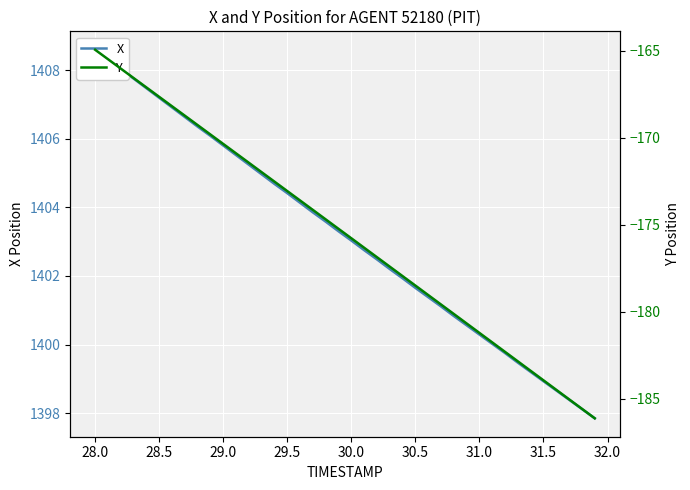

What is the value of the Y point at the 23rd from the left?

-176.9